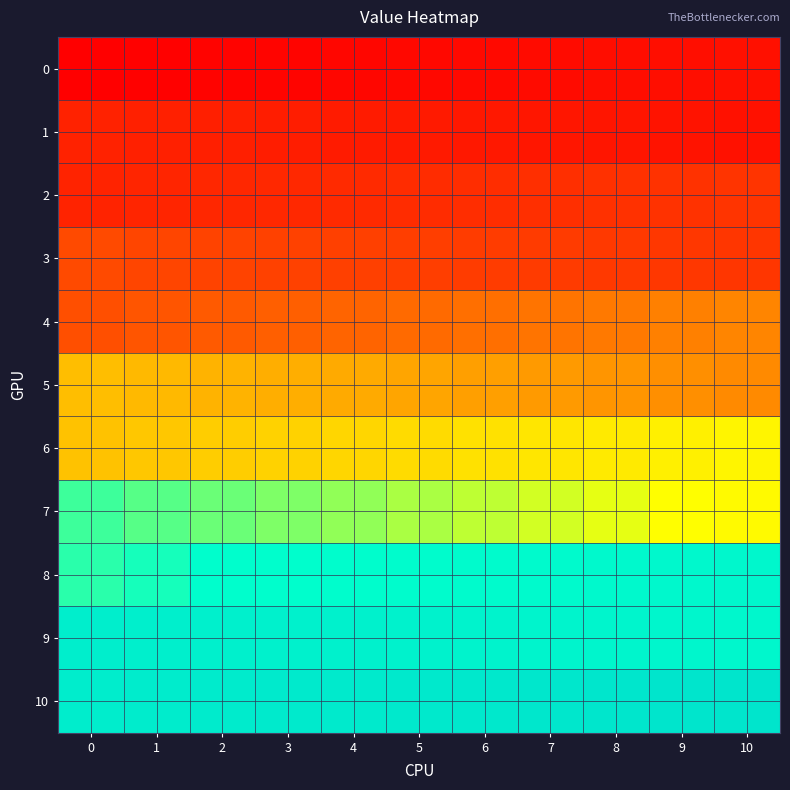

Which has a higher value, 10 or 4?

10